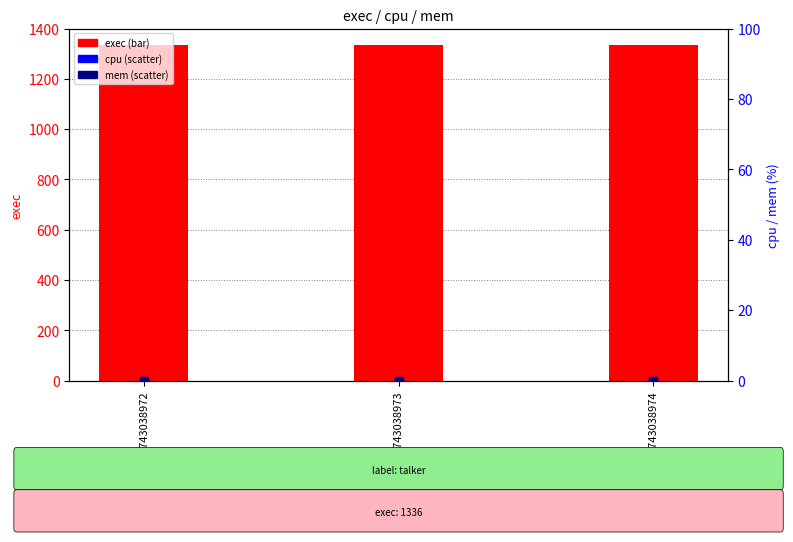

What is the total value across all series at 1743038974?

1336